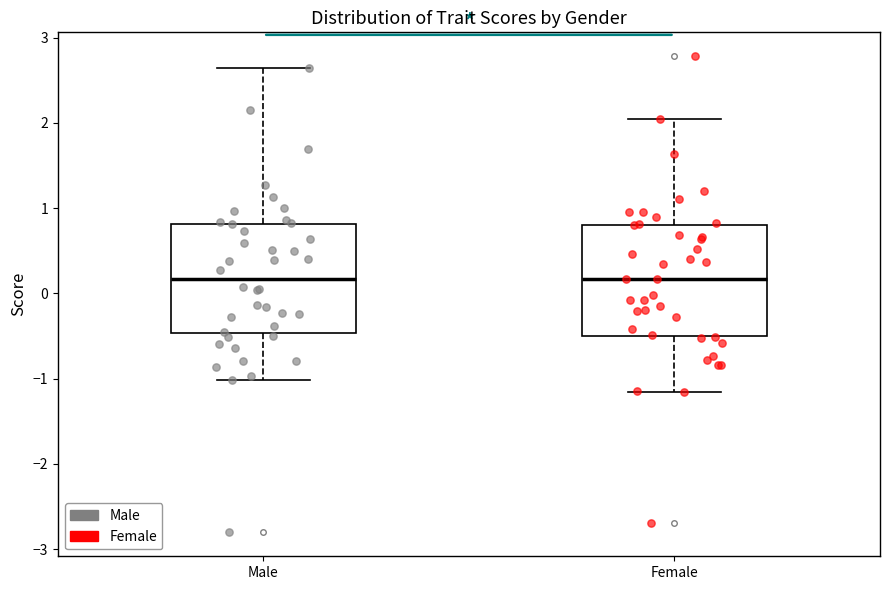

Reading left to right, transcribe this box plot: for each box, give where its median line is, the range the box spans, and where its two whiskers end, as read against the y-axis. The values are not printed on the chart, so give them approximately, as read against the axis.

Male: median 0.2, box -0.5 to 0.8, whiskers -1.0 to 2.6
Female: median 0.2, box -0.5 to 0.8, whiskers -1.2 to 2.0